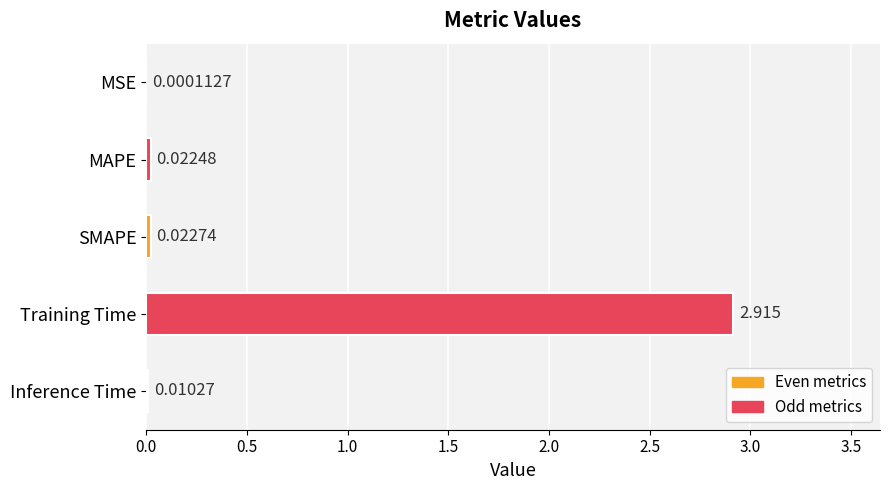

Where is the data nearest to the value 1?

SMAPE